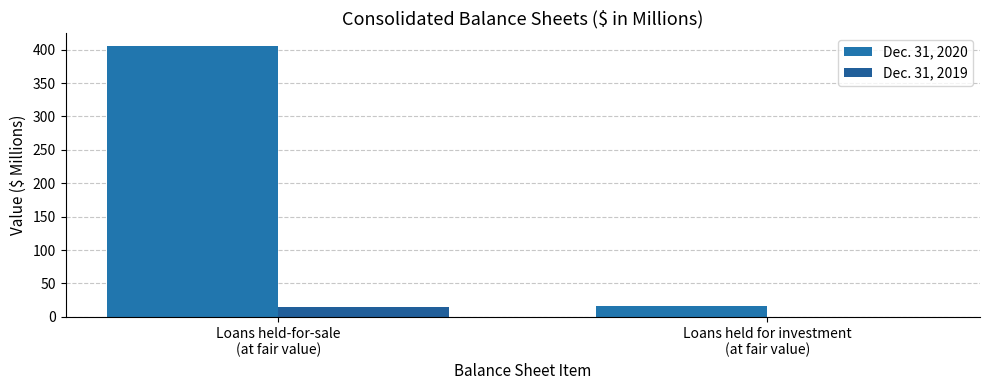

Which series changed the most between Loans held-for-sale
(at fair value) and Loans held for investment
(at fair value)?

Dec. 31, 2020